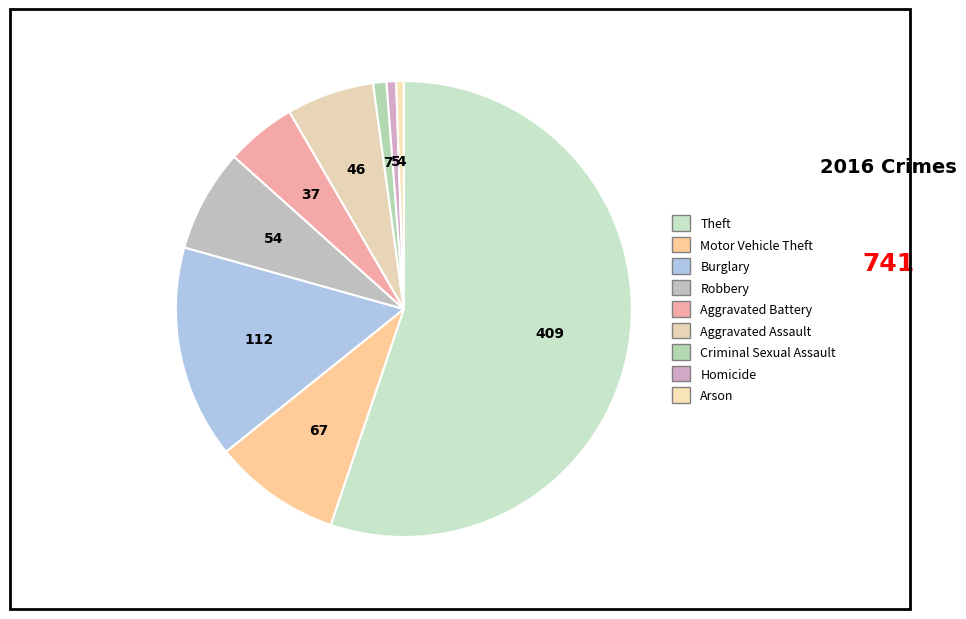

Rank the categories by value from lowest to highest.

Arson, Homicide, Criminal Sexual Assault, Aggravated Battery, Aggravated Assault, Robbery, Motor Vehicle Theft, Burglary, Theft